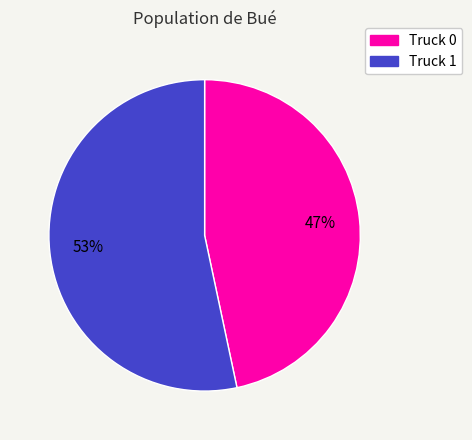

Does Truck 1 account for over 50% of the chart?

Yes